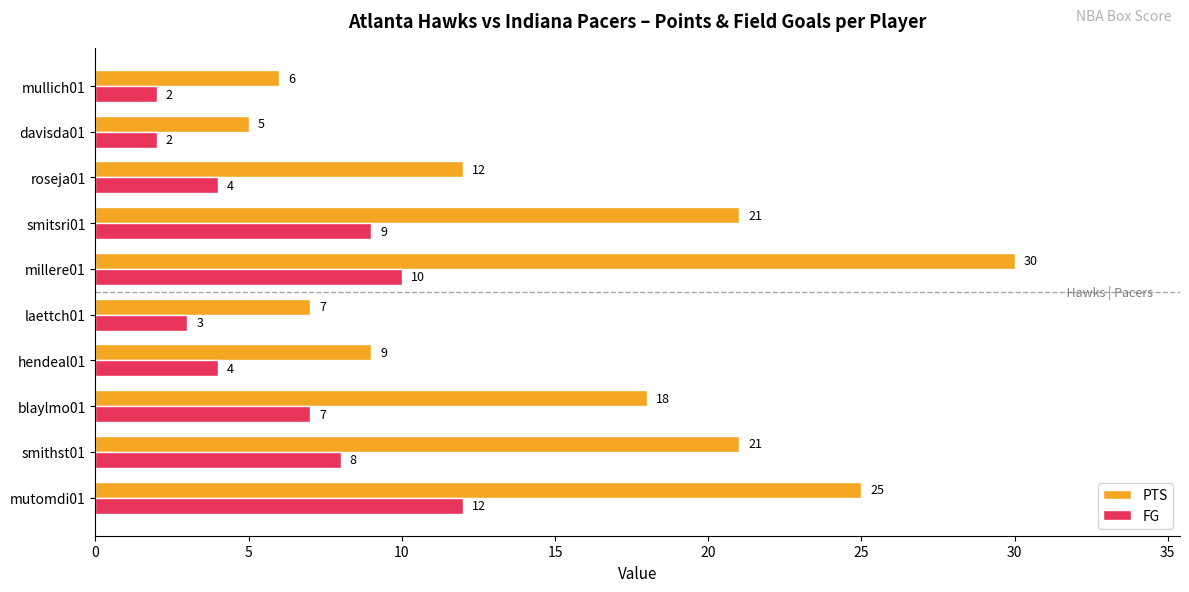

At which label is FG closest to 7?

blaylmo01